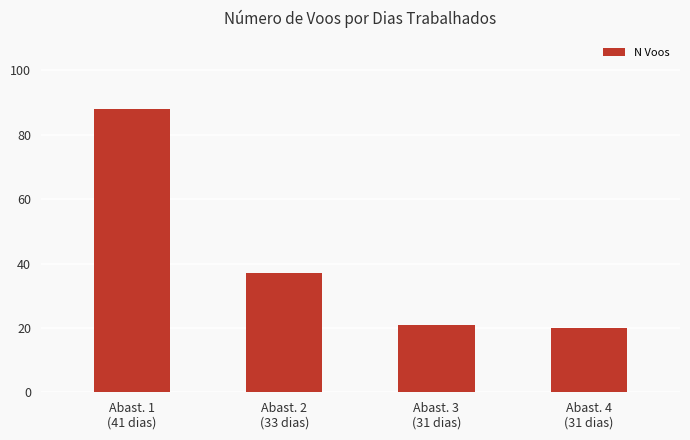

What is the difference between the values at Abast. 4
(31 dias) and Abast. 3
(31 dias)?

1